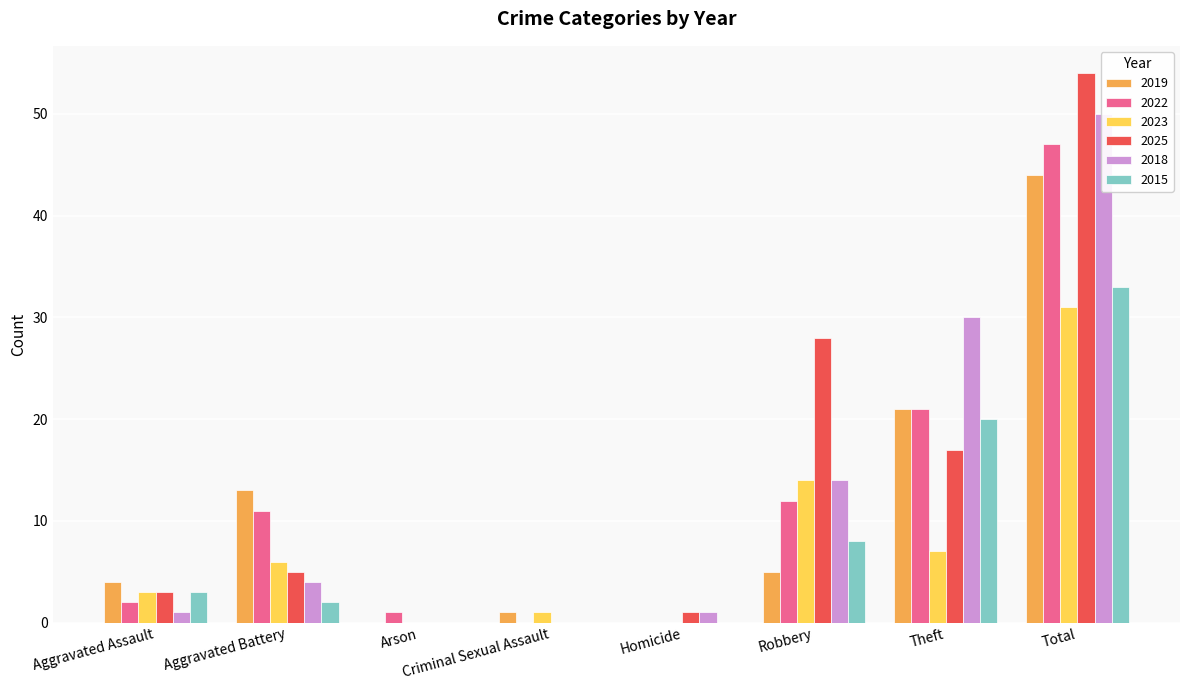

What is the spread (max minus min) of values at Arson?

1